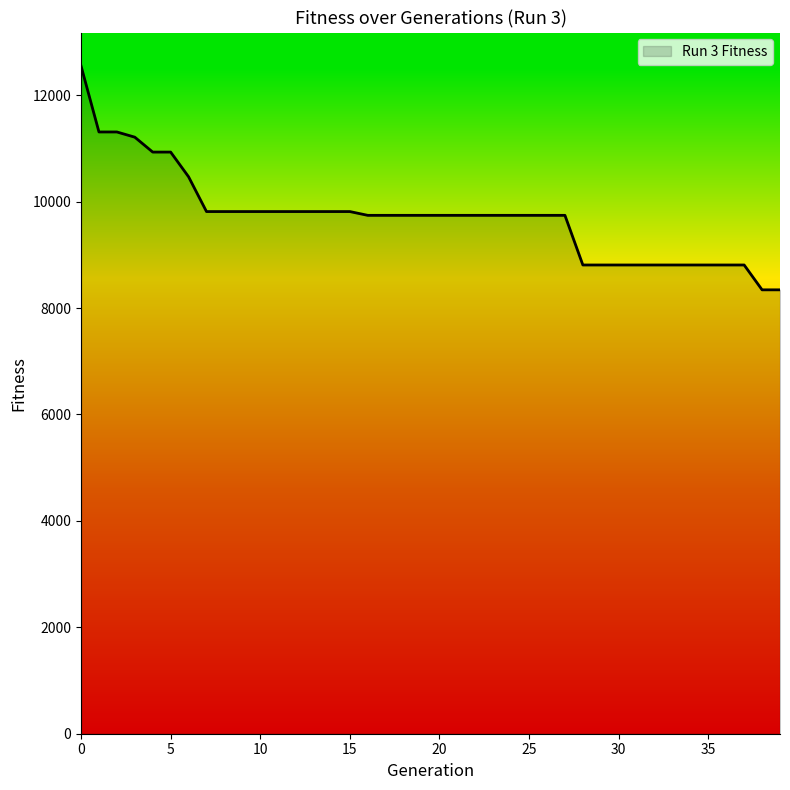

What is the difference between the maximum and minimum values?

4208